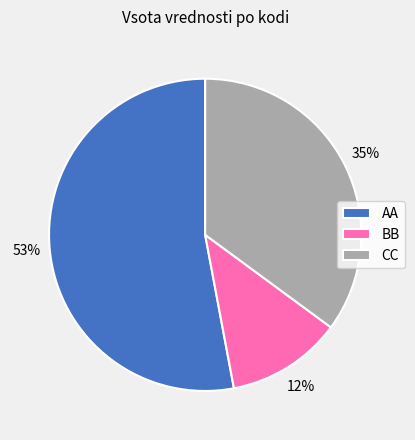

What is the smallest slice in the pie chart?

BB